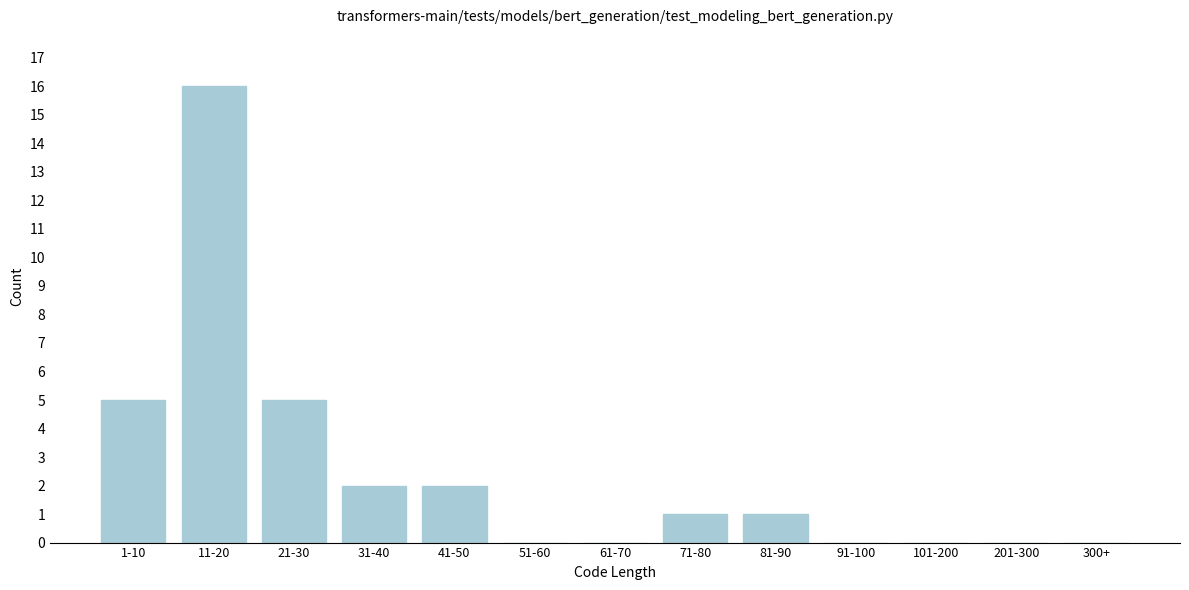

Reading left to right, what are all the values shown in this chart?

1-10=5	11-20=16	21-30=5	31-40=2	41-50=2	51-60=0	61-70=0	71-80=1	81-90=1	91-100=0	101-200=0	201-300=0	300+=0